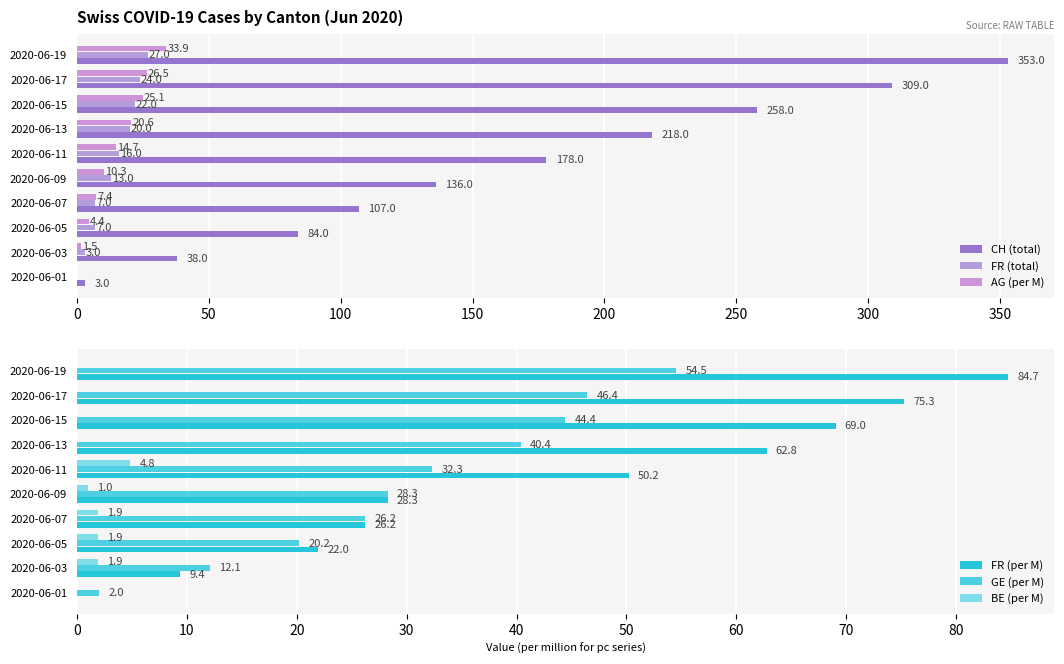

True or false: BE (per M) has a value of 4.8 at 2020-06-11.

True